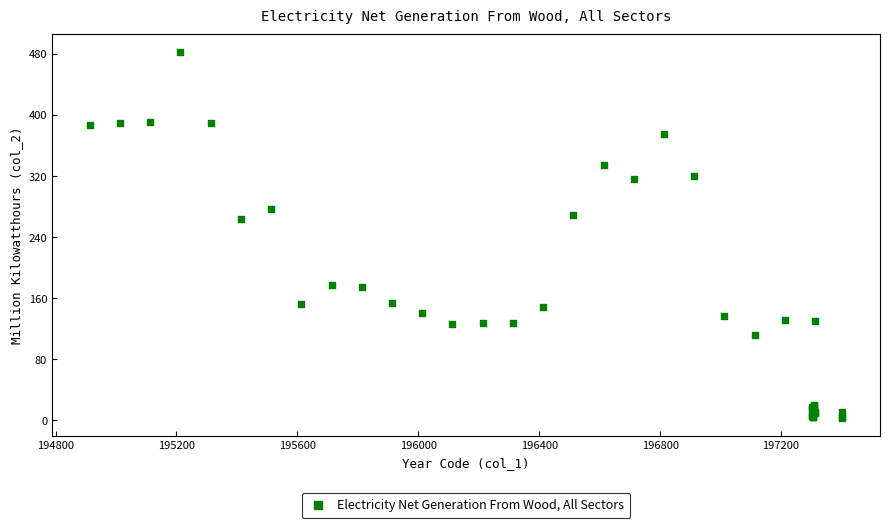

What Y value in the scatter plot is closest to 242?

263.4